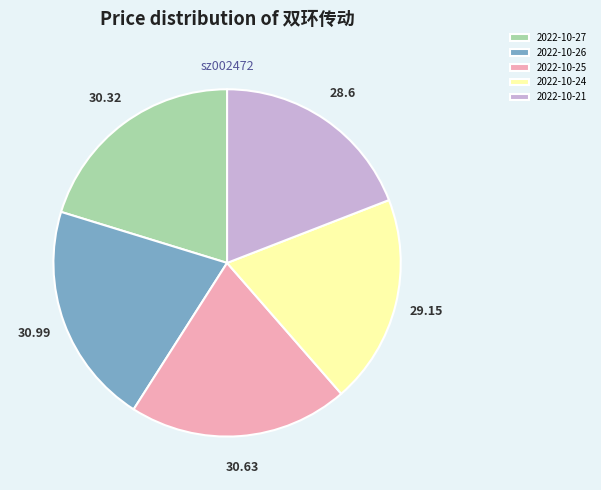

Do 2022-10-21 and 2022-10-24 together represent more than half of the pie?

No